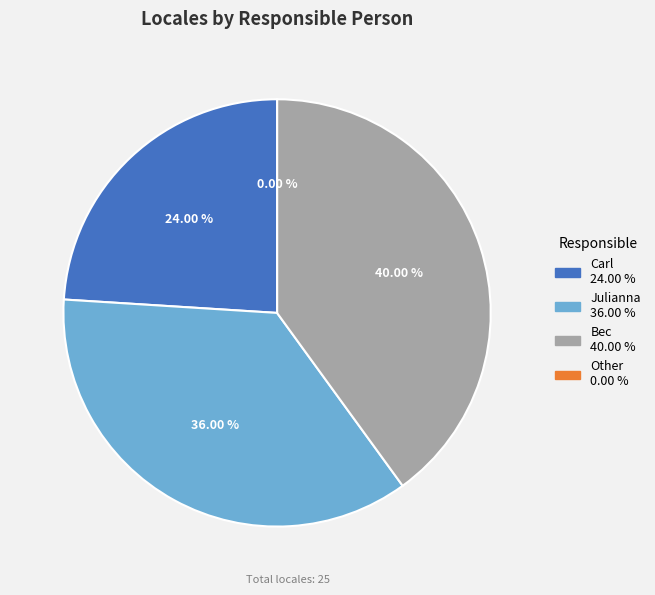

Does 7 represent more than half of the total?

No